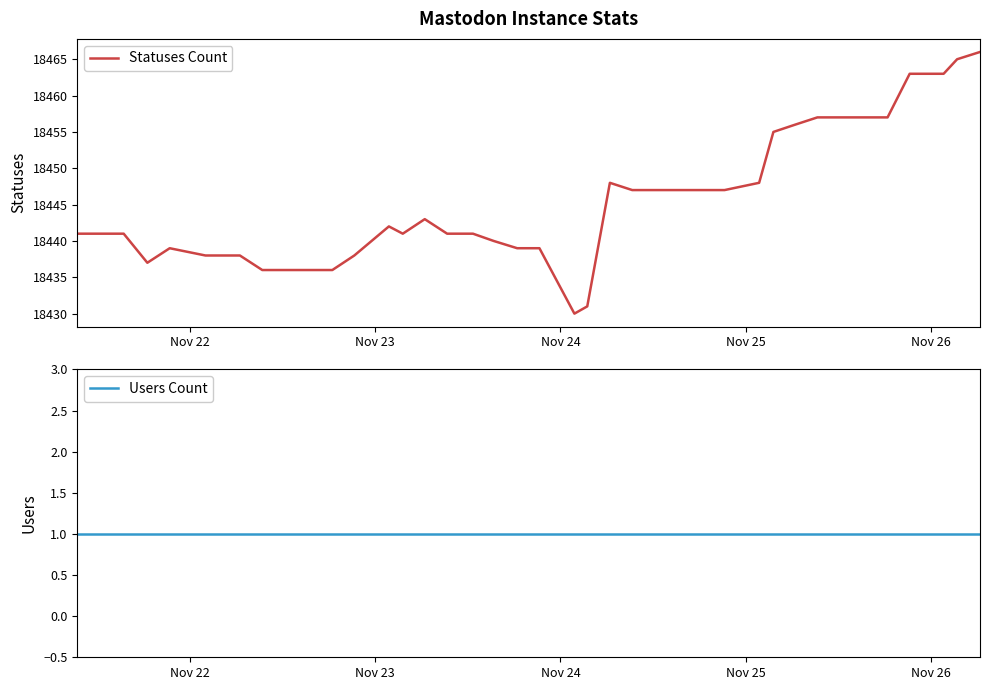

What is the minimum value for Statuses Count?

18430